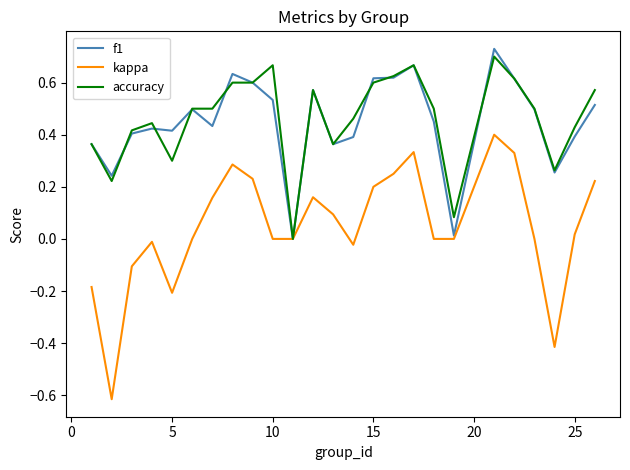

Which series has the largest range (max minus min)?

kappa